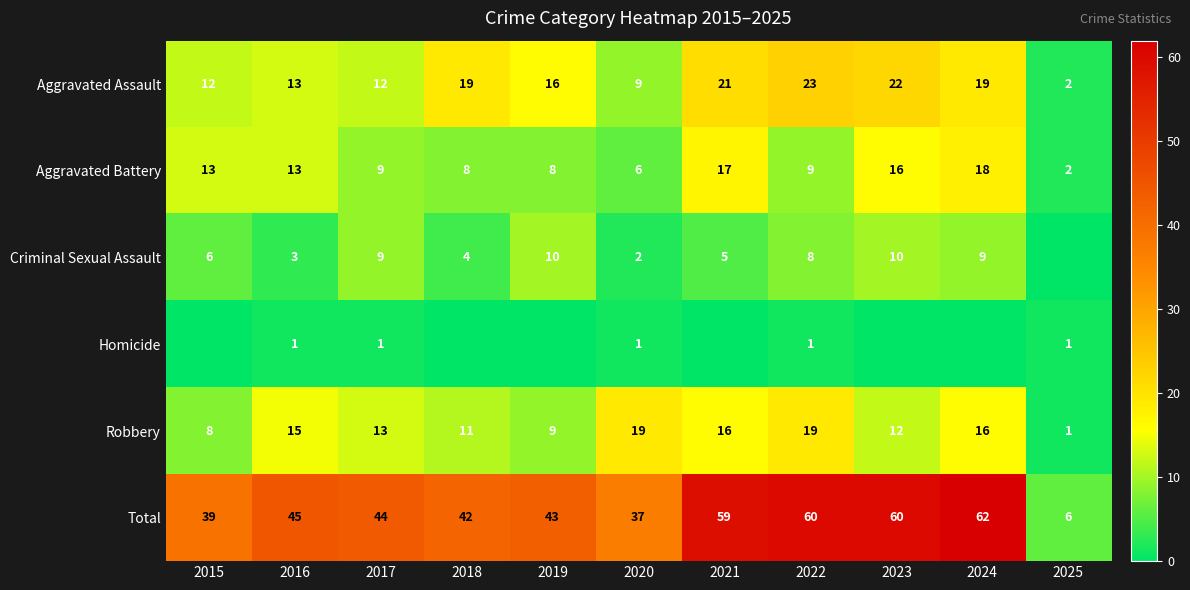

Between 2025 and 2019, which is larger?

2019